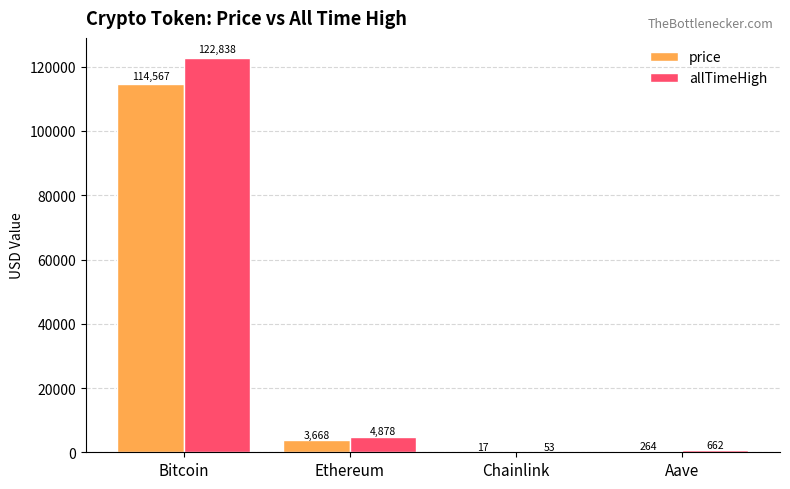

At which category is the sum across all series the highest?

Bitcoin